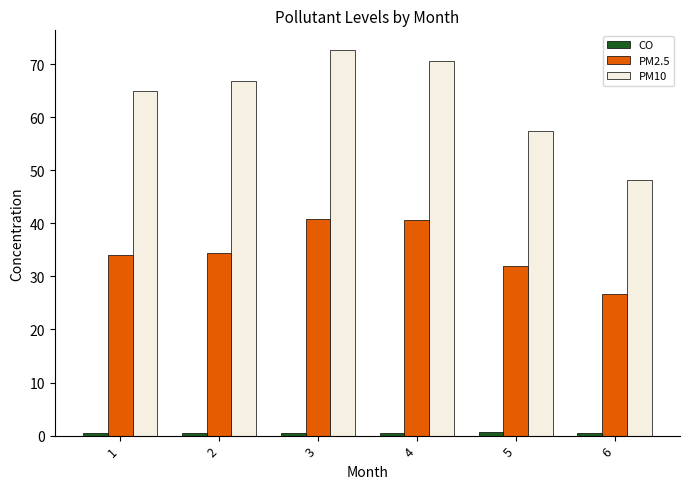

What is the maximum value for PM10?

72.7